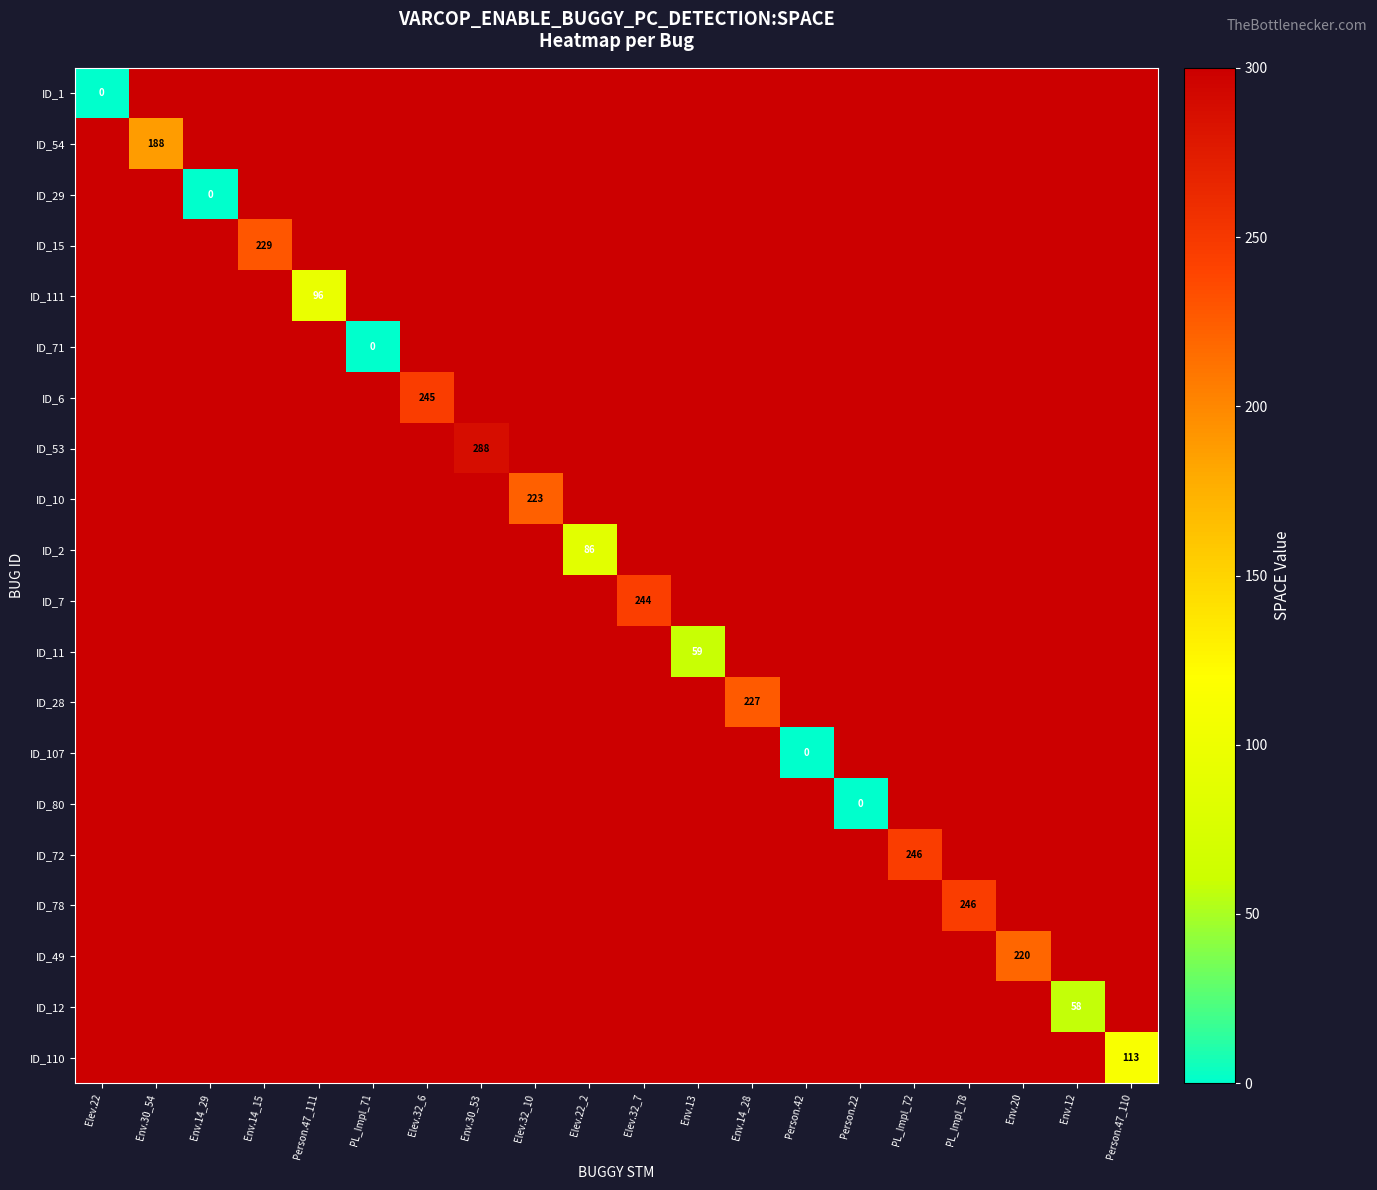

True or false: ID_49 has a value of 111 at Env.20.

False